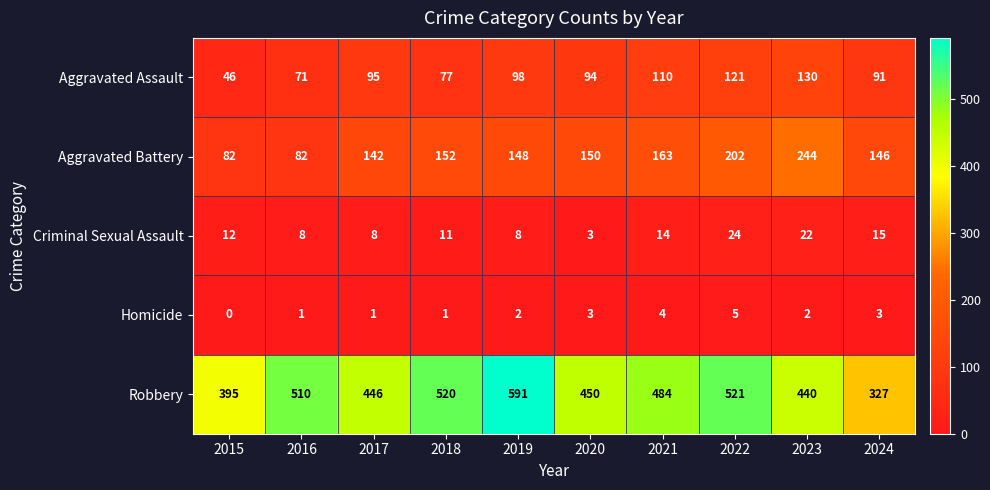

At which category does the chart reach its peak across all series?

2019